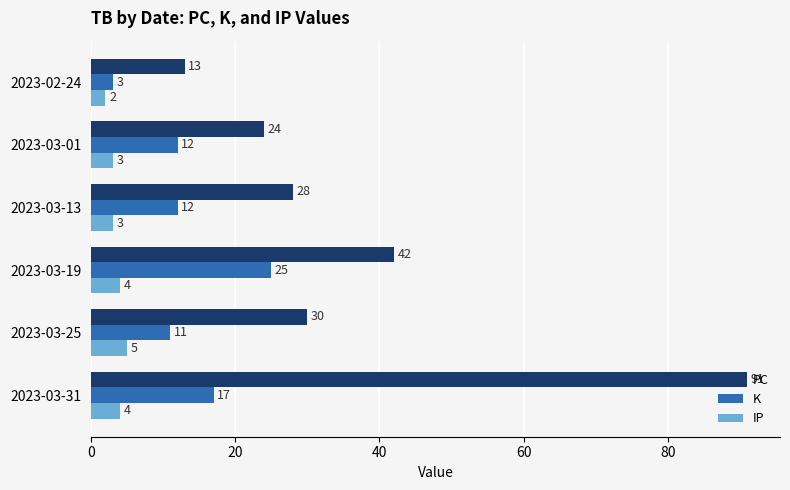

What is the sum of all K values?

80